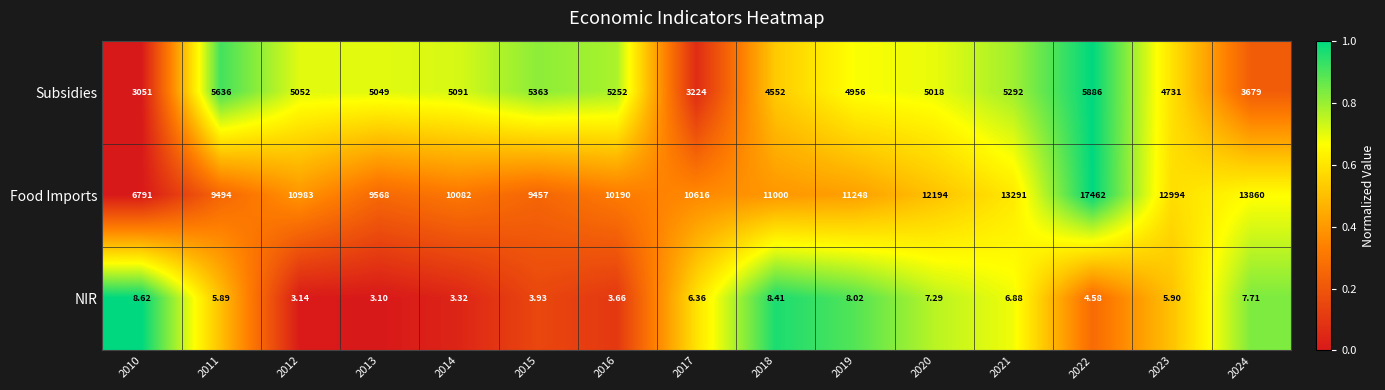

Which series has the largest total across all categories?

Food Imports